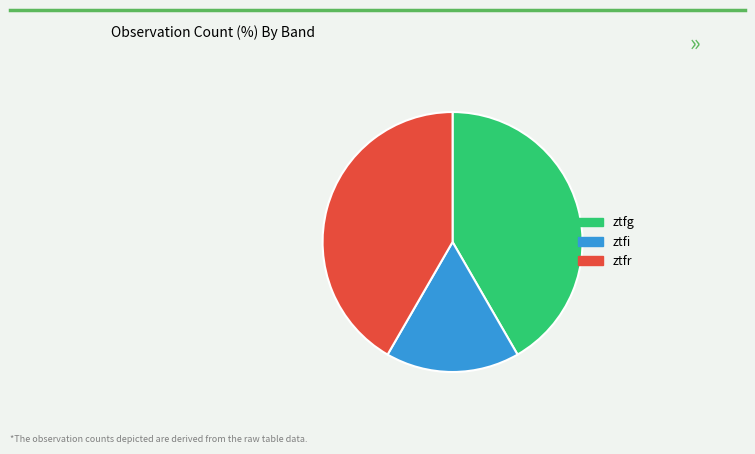

Combined, do ztfr and ztfi account for over 50%?

Yes